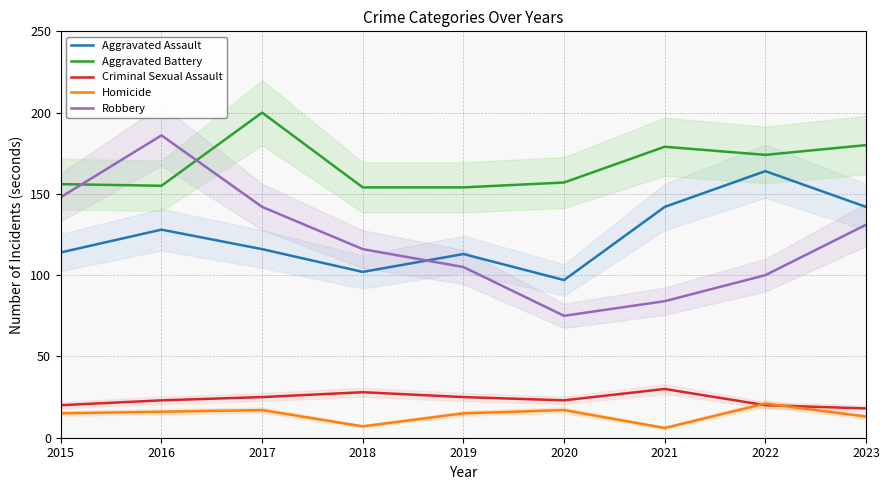

Which series changed the most between 2016 and 2018?

Robbery